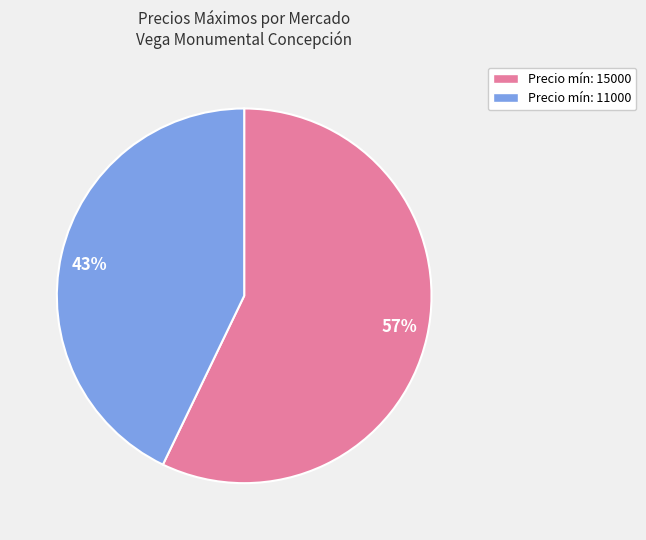

To the nearest percent, what portion does 43% represent?

43%